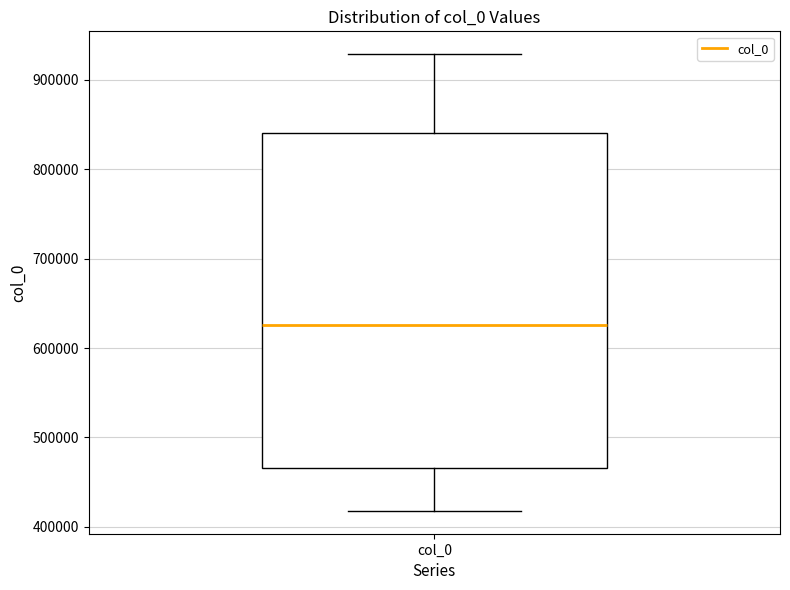

Transcribe this box plot: give where the median line is, the range the box spans, and where the two whiskers end, as read against the y-axis. The values are not printed on the chart, so give them approximately, as read against the axis.

median 630000, box 470000 to 840000, whiskers 420000 to 930000